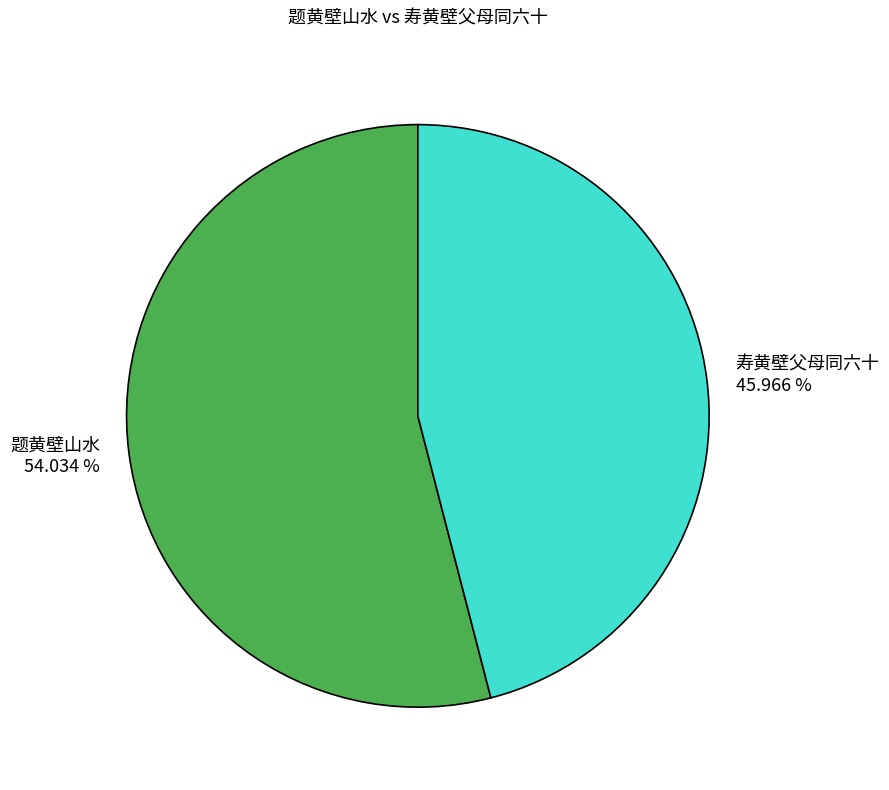

To the nearest percent, what percentage of the pie is 题黄壁山水?

54%